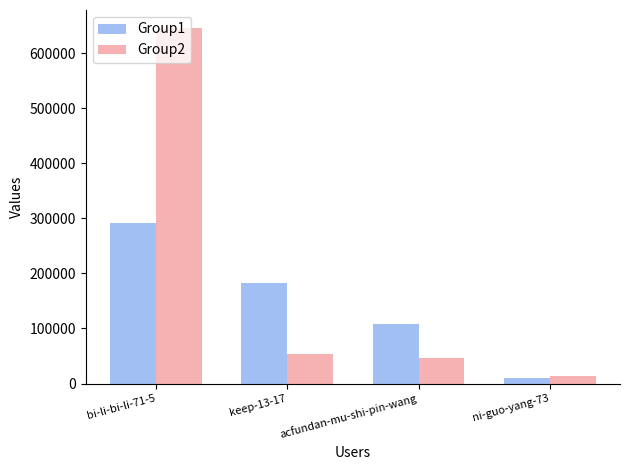

What is the approximate value of Group2 at acfundan-mu-shi-pin-wang, to the nearest 10?

45510